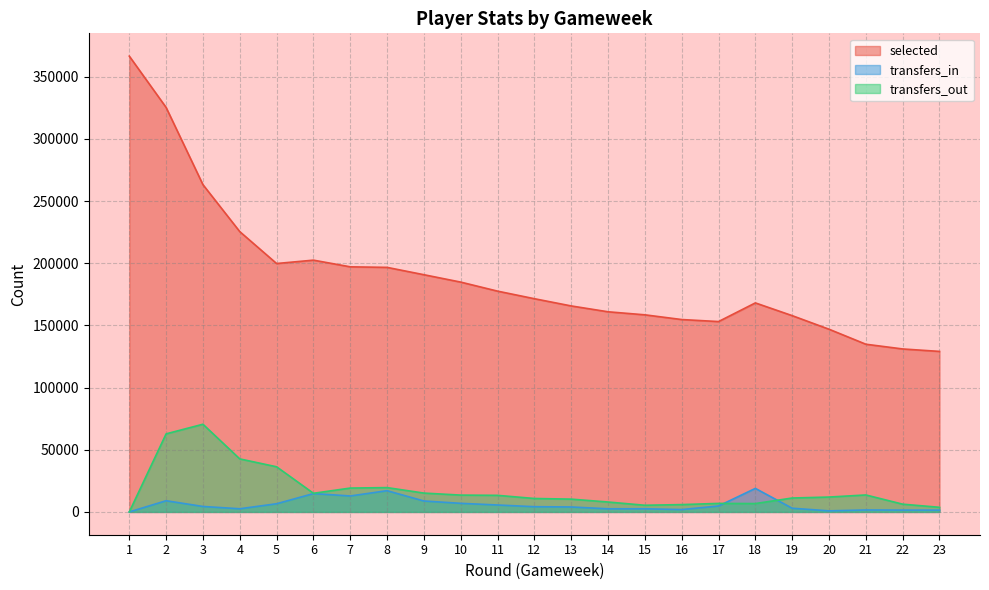

The selected series shows 321564 at 5. True or false?

False